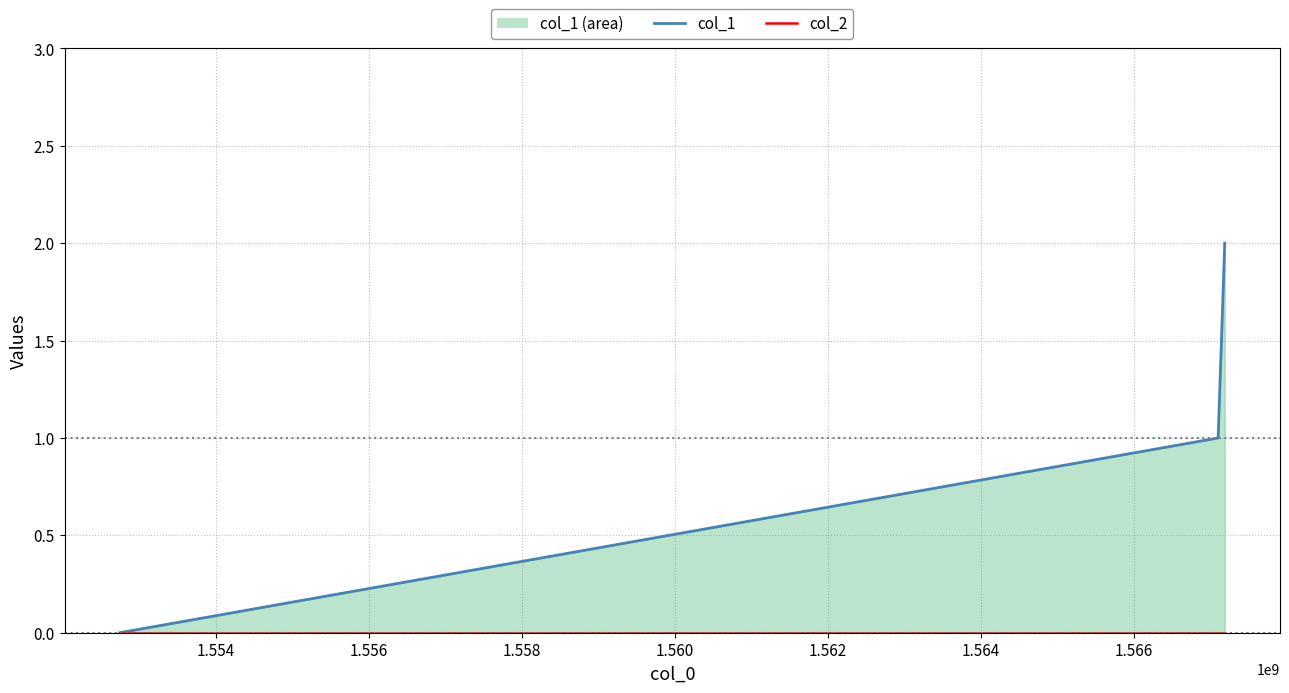

Is the value of col_1 at 1.556 greater than the value of col_2 at 1.554?

Yes